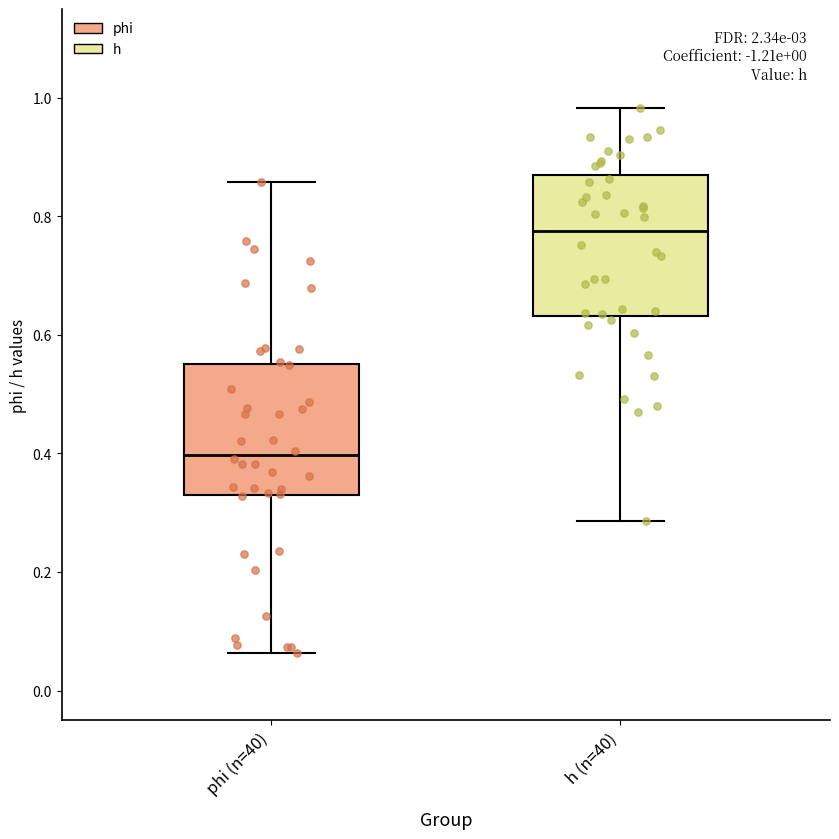

Reading left to right, read every box against the y-axis: the position of its median line, the range the box covers, and the ends of its whiskers. The values are not printed on the chart, so give them approximately, as read against the axis.

phi (n=40): median 0.40, box 0.34 to 0.56, whiskers 0.06 to 0.86
h (n=40): median 0.78, box 0.64 to 0.86, whiskers 0.28 to 0.98